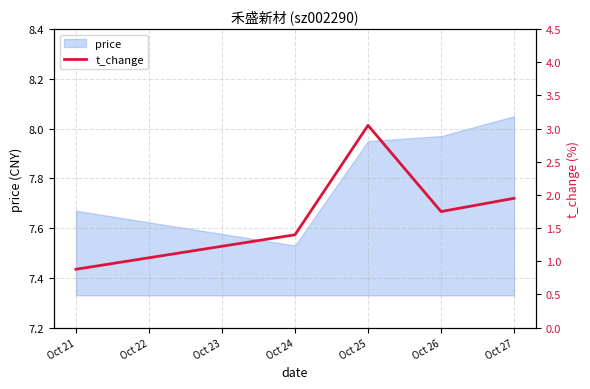

At which label is price closest to 7?

Oct 24